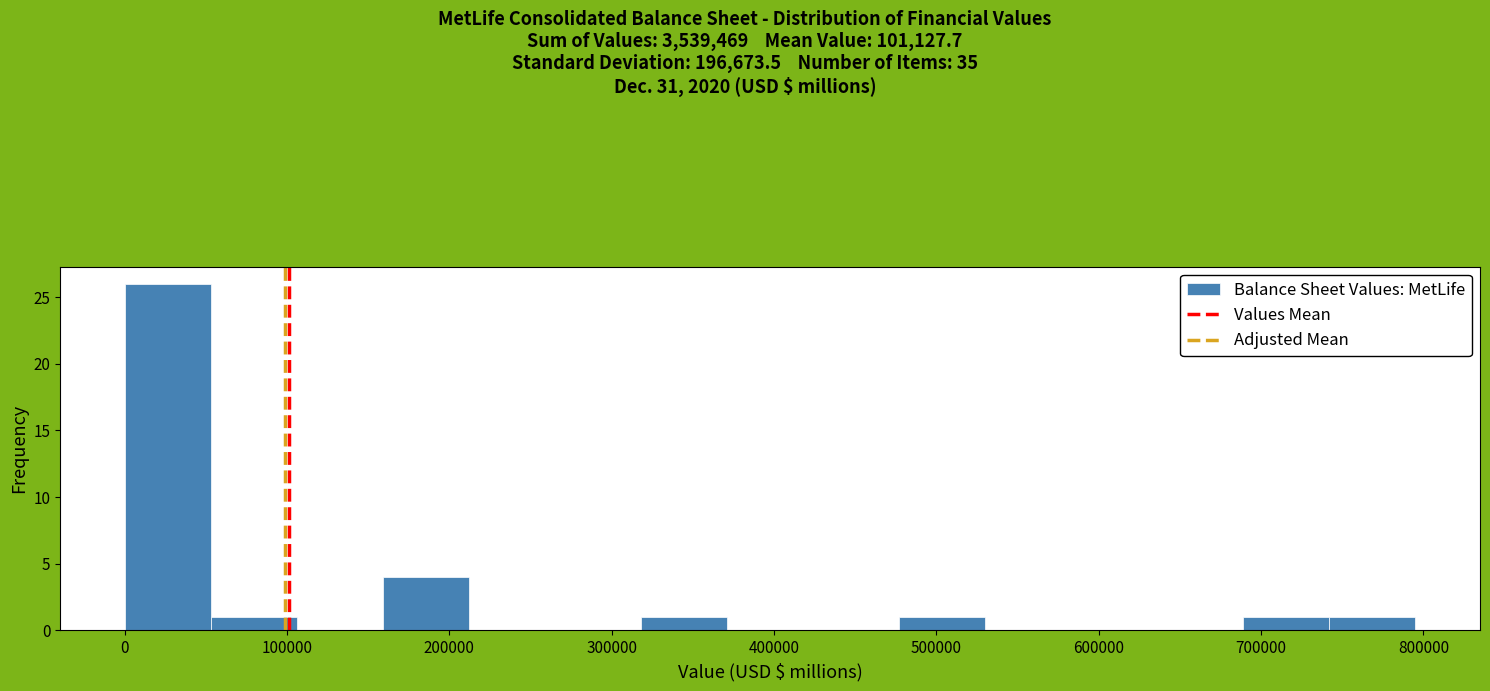

Which range on the x-axis has the tallest bar?

0 to 50000